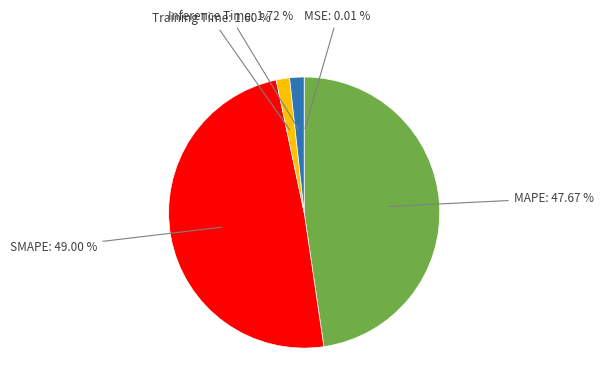

Combined, do MAPE and Training Time account for over 50%?

No